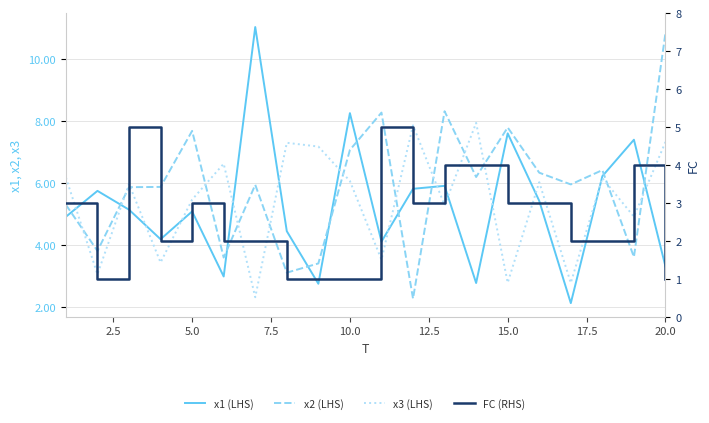

True or false: x2 (LHS) has a value of 3.4 at 10.0.

False